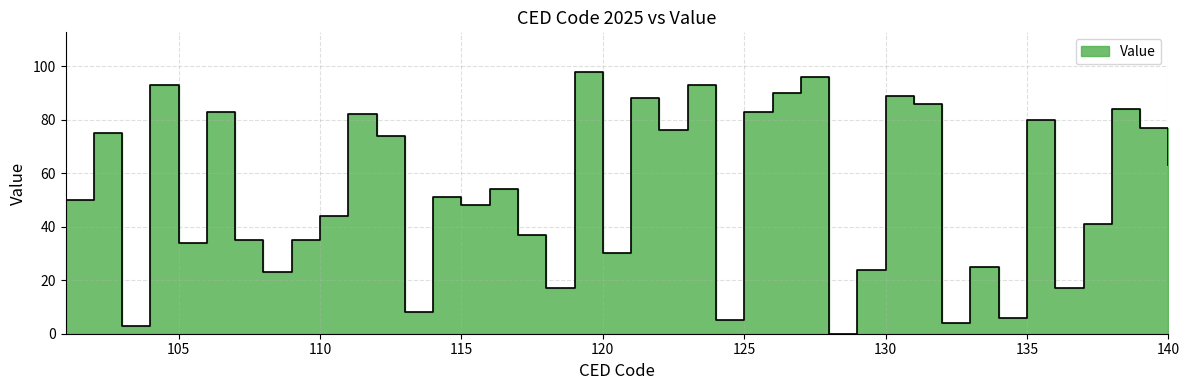

What is the sum of all values?

2101